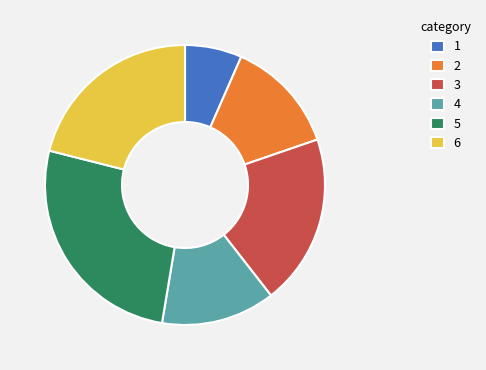

What is the ratio of the value at 6 to the value at 3?

1.1